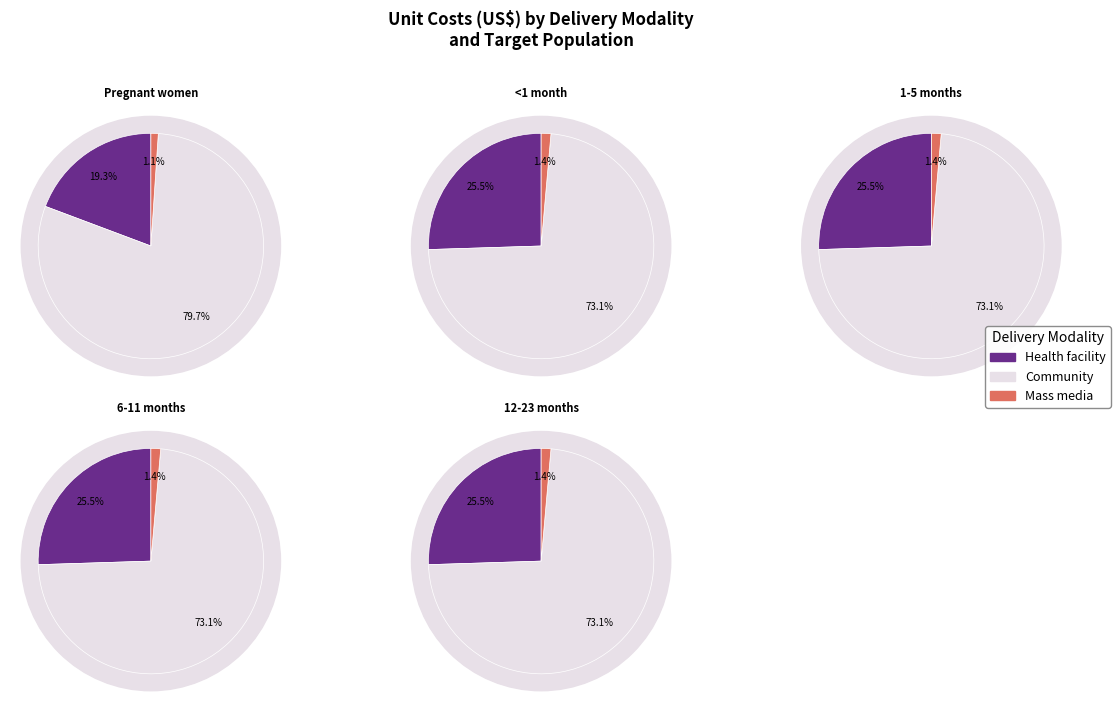

To the nearest percent, what percentage of the pie is <1 month?

18%